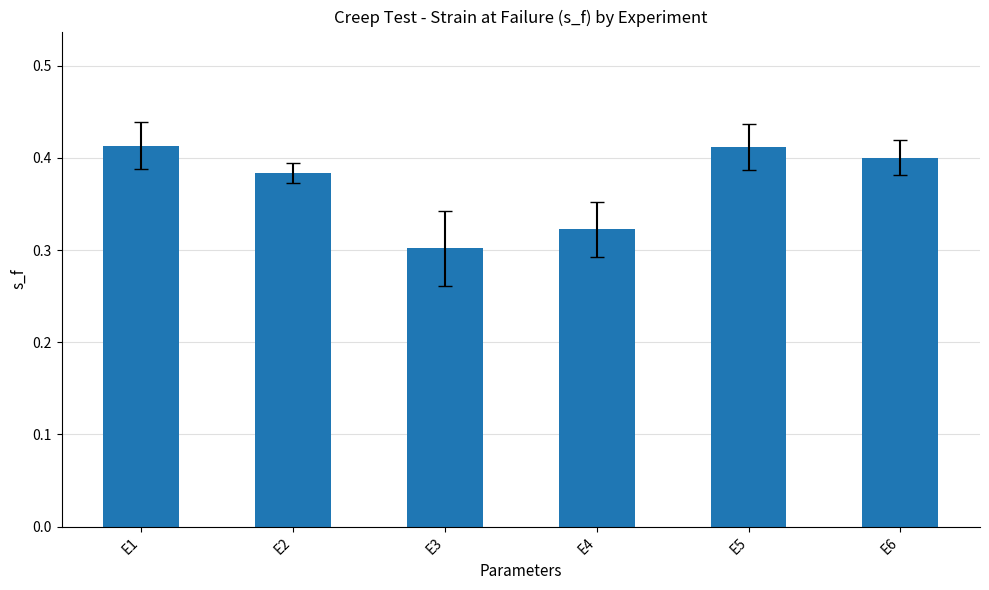

Are the bars horizontal?

No